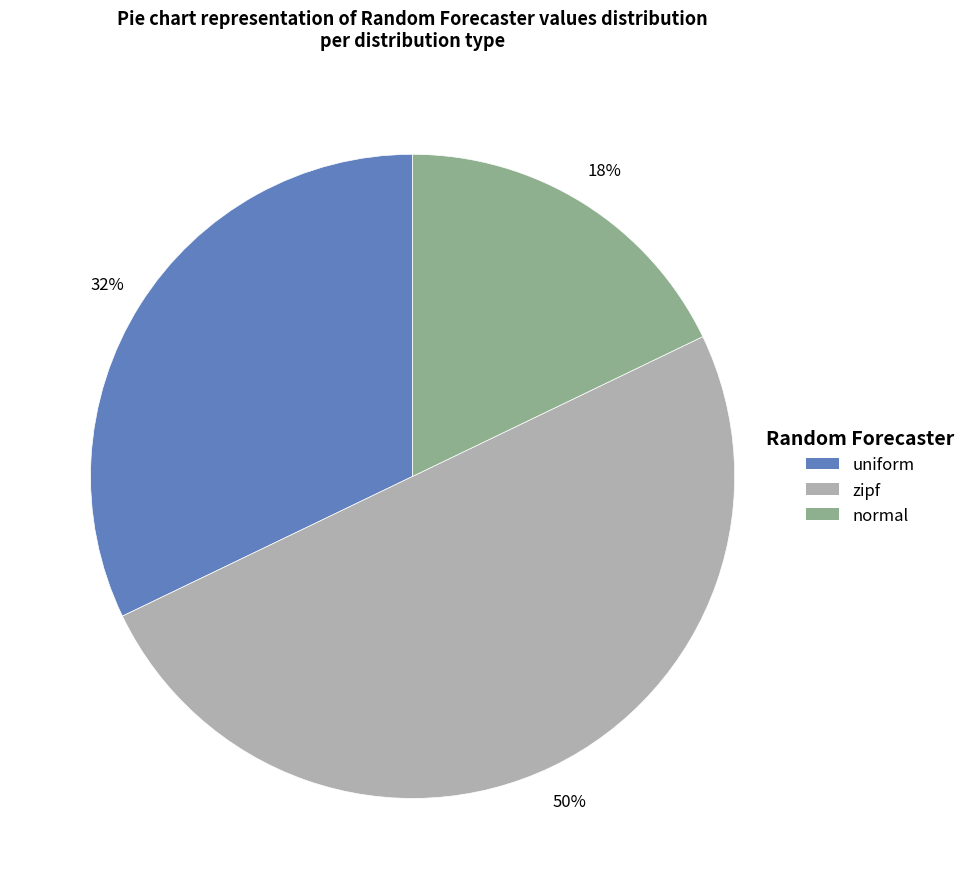

To the nearest percent, what percentage of the pie is uniform?

32%